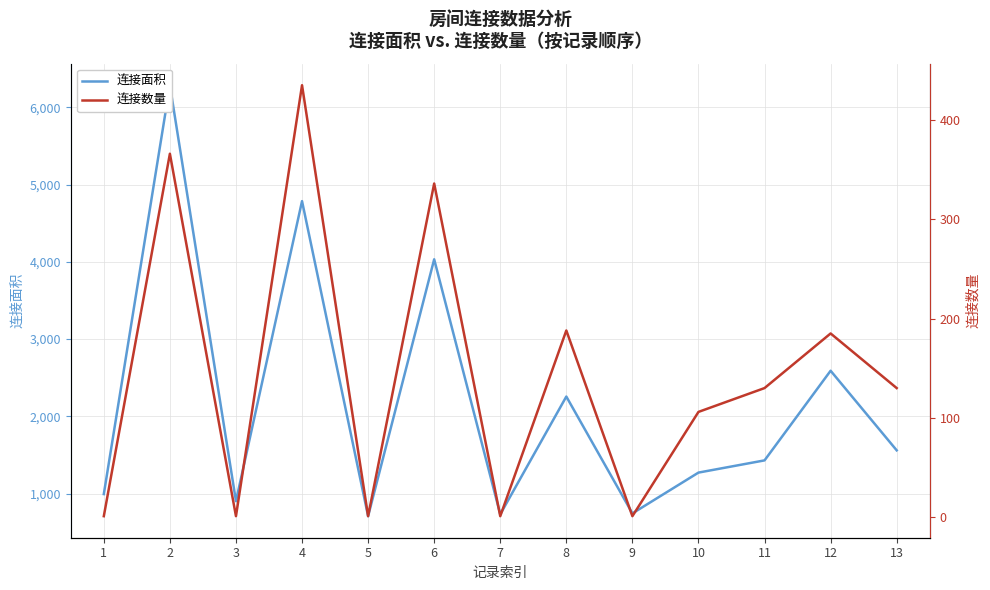

Reading left to right, extract all data points from this chart.

连接面积: 994	6285	902	4785	708	4032	732	2256	744	1272	1430	2590	1560
连接数量: 1	366	1	435	1	336	1	188	1	106	130	185	130